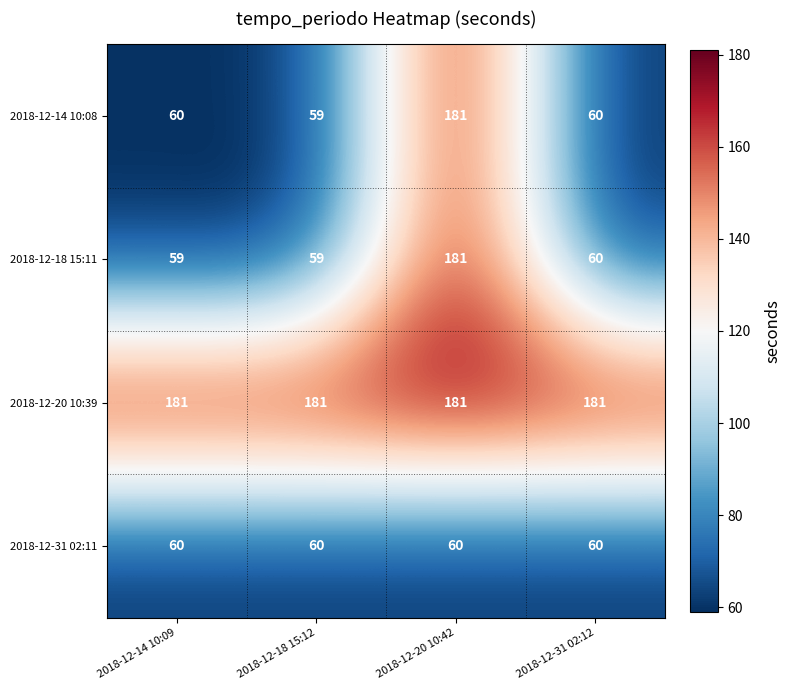

How many series are shown in this chart?

4